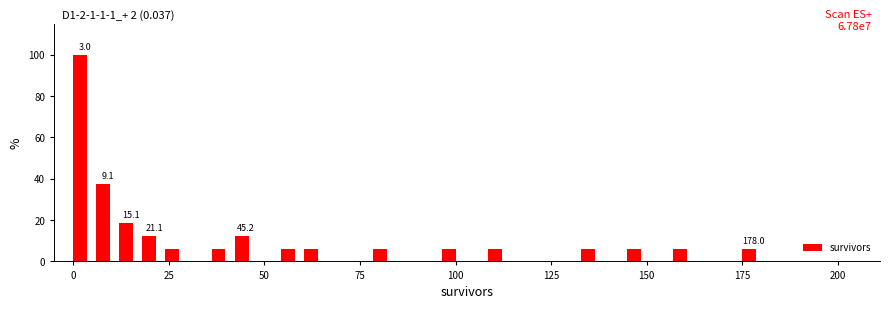

Around what value on the x-axis is the tallest bar? Give the approximate position of its centre, as read against the axis.

0